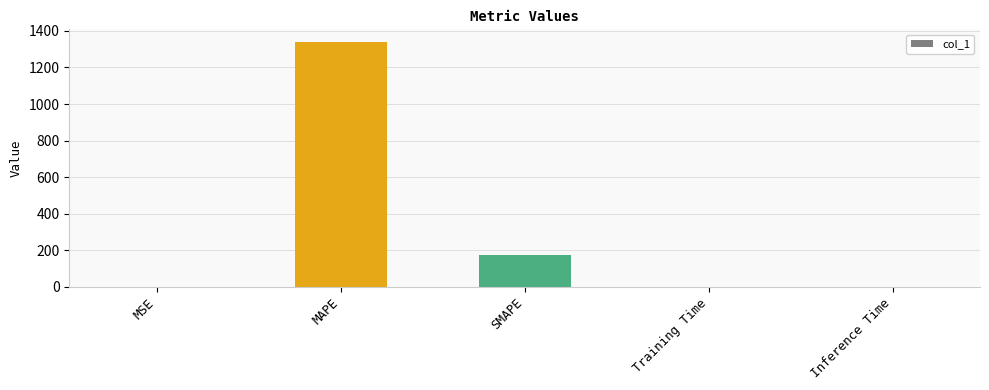

Count the number of data series in this chart.

1